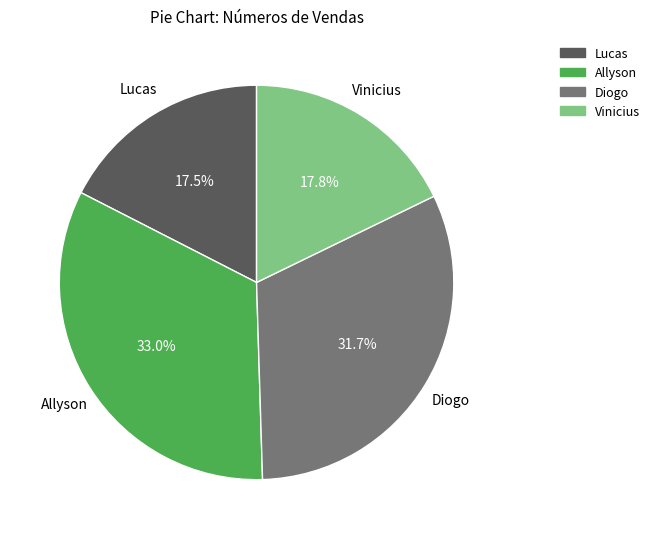

Which has a higher value, Allyson or Diogo?

Allyson